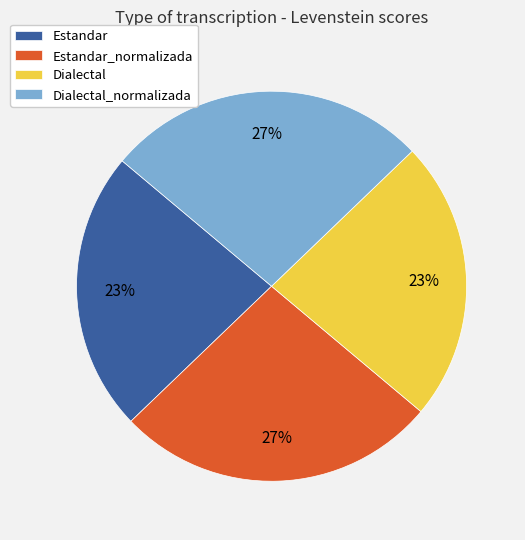

Does Dialectal_normalizada account for over 50% of the chart?

No